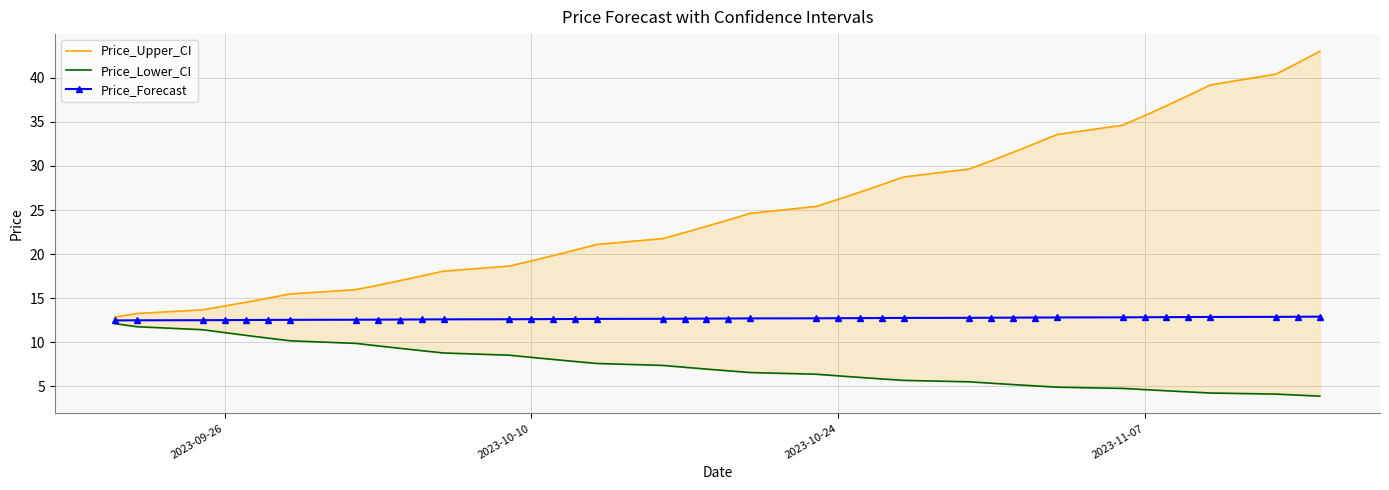

What is the highest value of the Price_Forecast series?

12.9